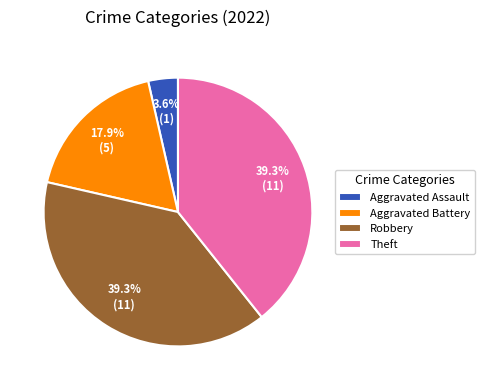

Does any single category account for the majority?

No